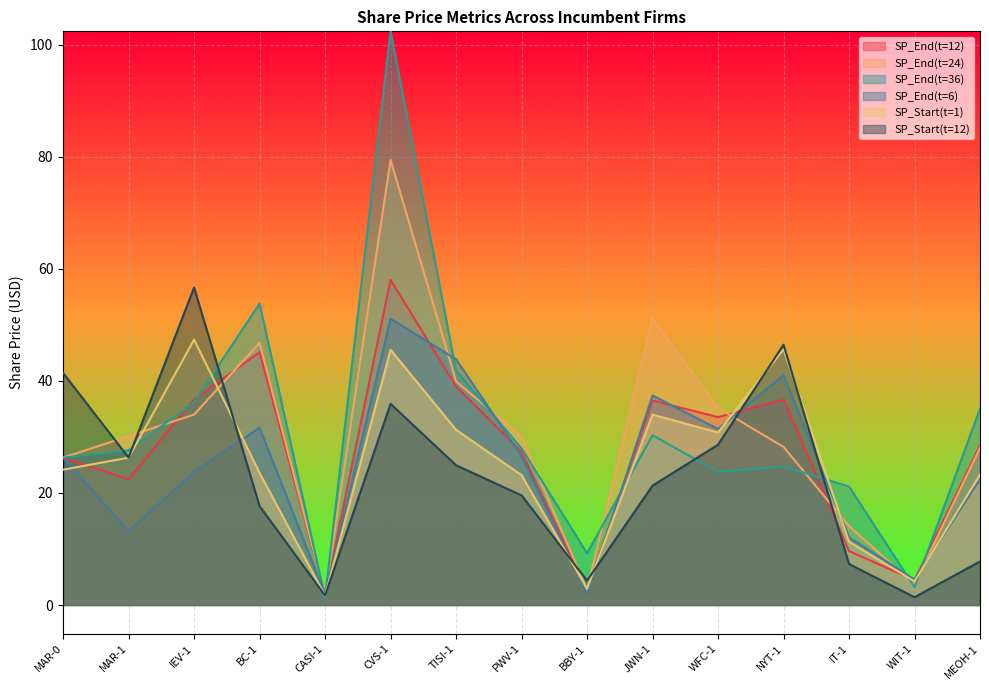

Is the value of SP_End(t=36) at JWN-1 greater than the value of SP_End(t=6) at CASI-1?

Yes